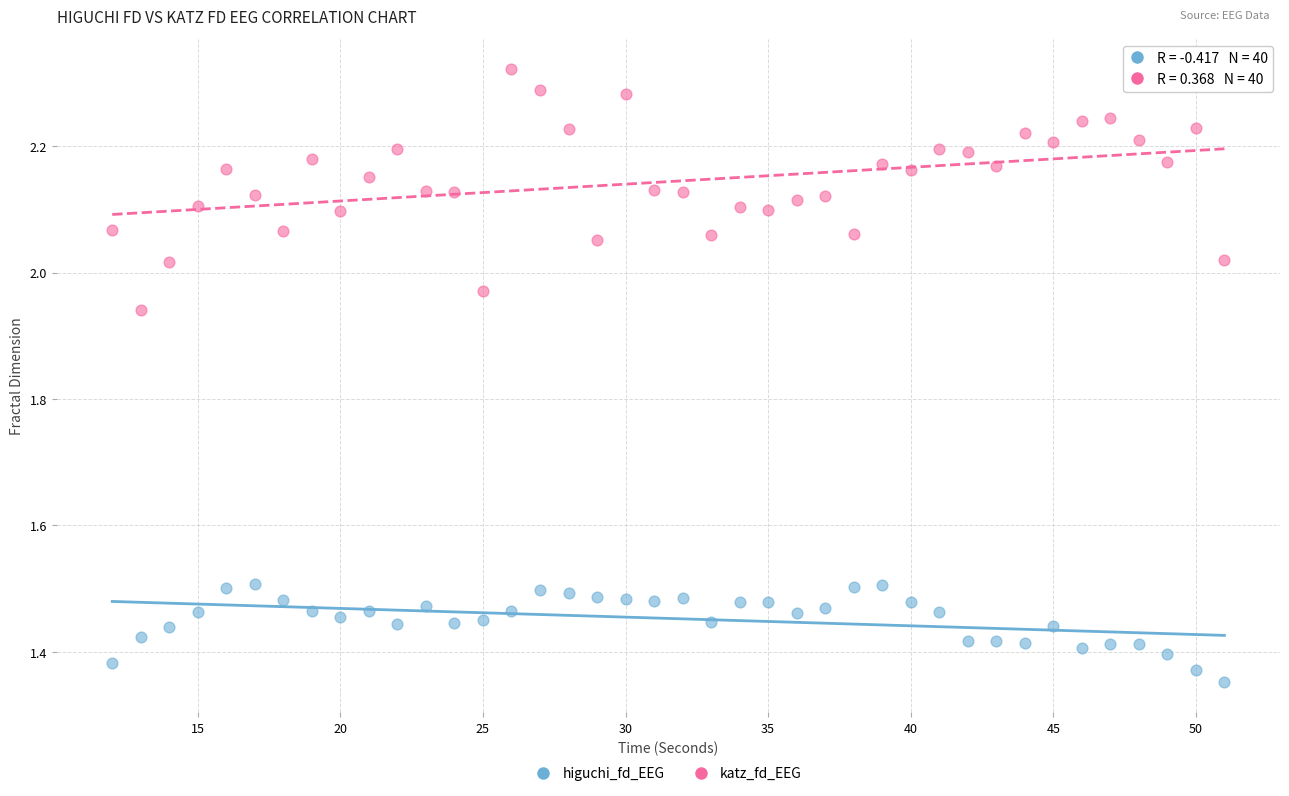

Which series has the widest spread of Y values?

katz_fd_EEG